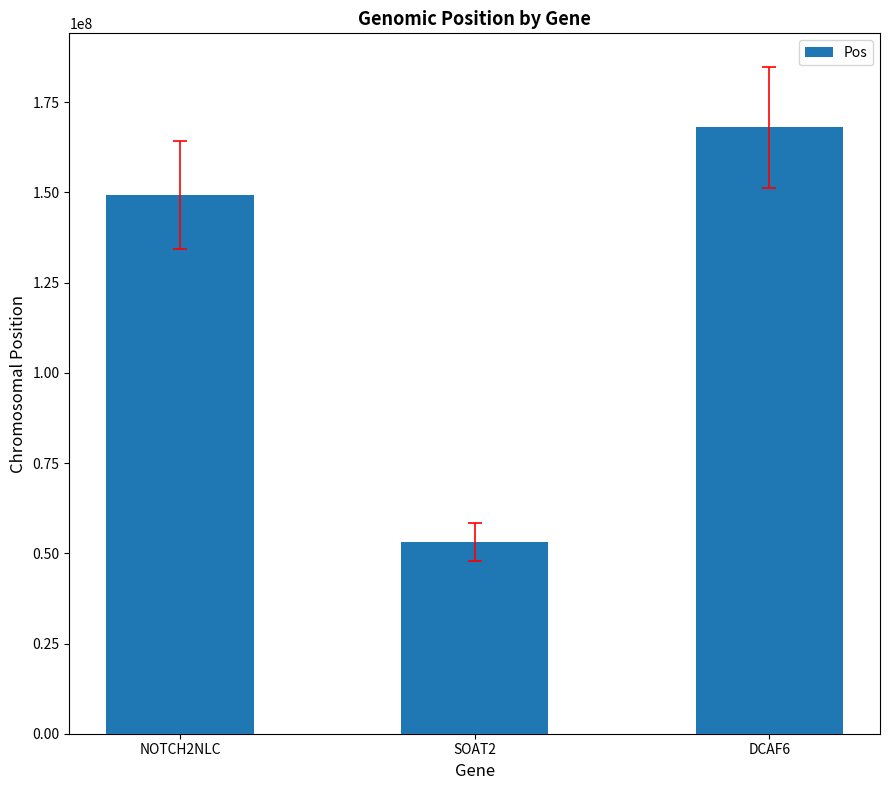

Where is the data nearest to the value 110586133?

NOTCH2NLC